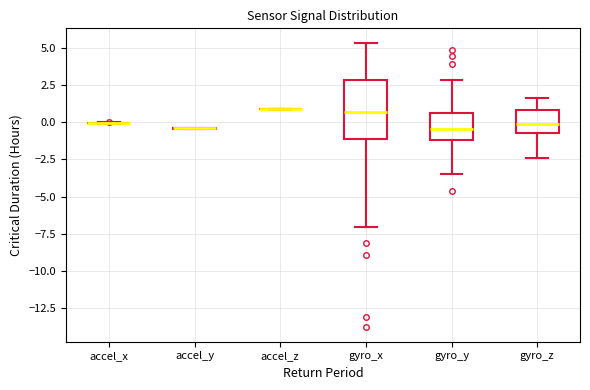

Where is the upper edge of the box for gyro_y on the y-axis? The values are not printed on the chart, so give them approximately, as read against the axis.

0.5